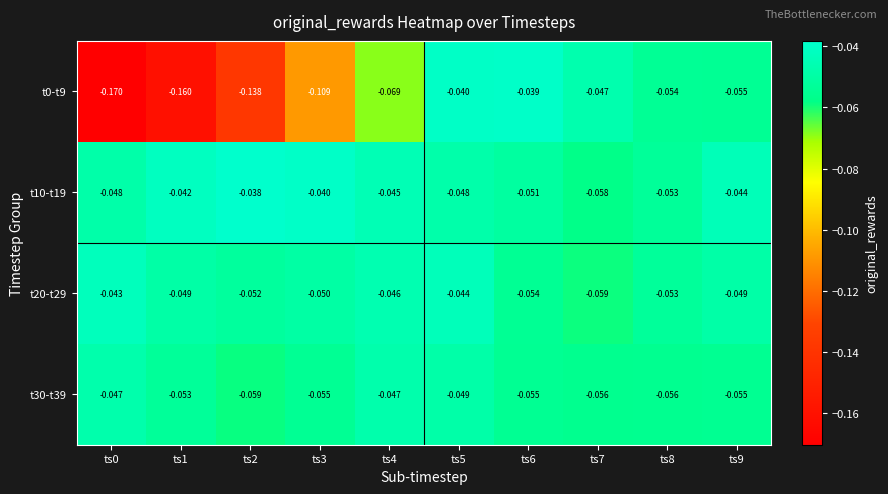

Is the value of t30-t39 at ts6 greater than the value of t20-t29 at ts0?

No